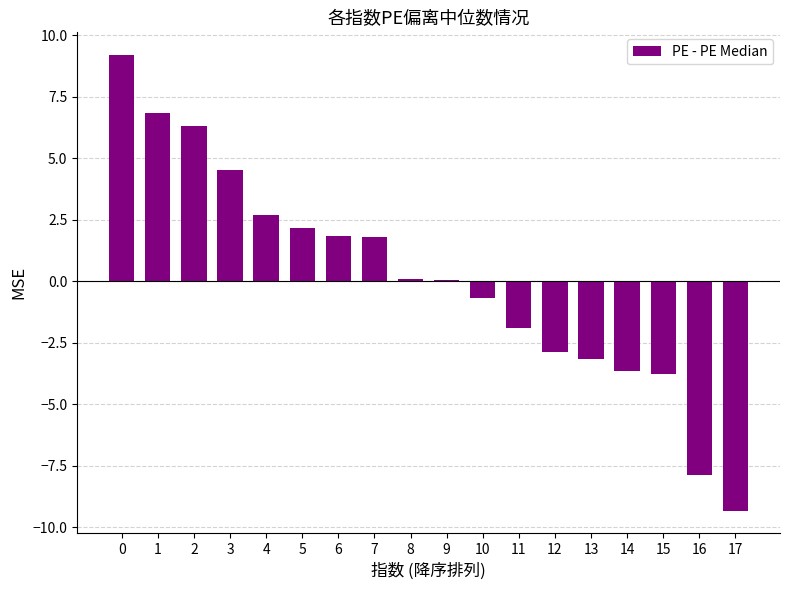

The value at 13 is -3.2. True or false?

True